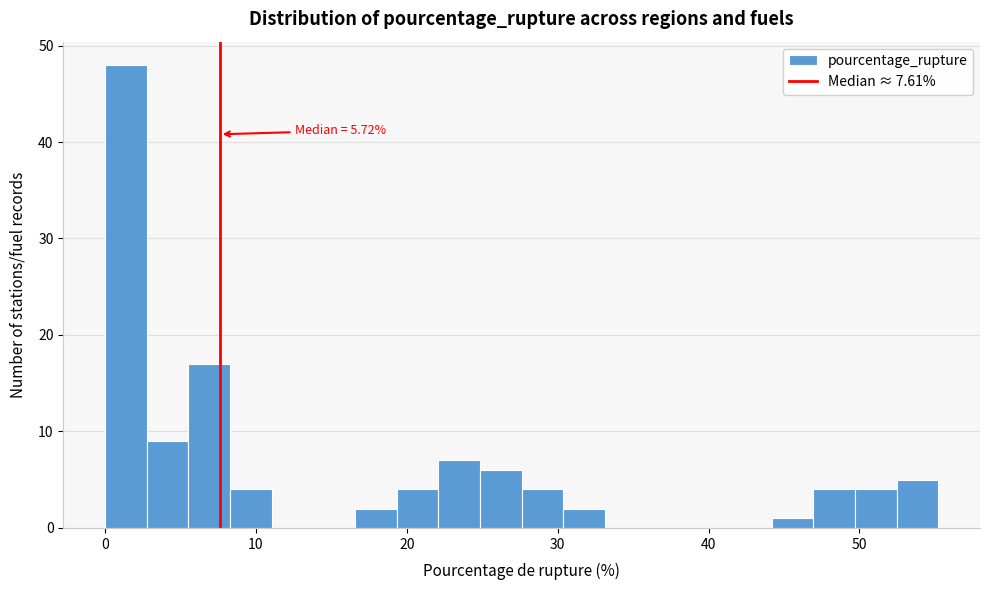

Around what value on the x-axis is the tallest bar? Give the approximate position of its centre, as read against the axis.

1